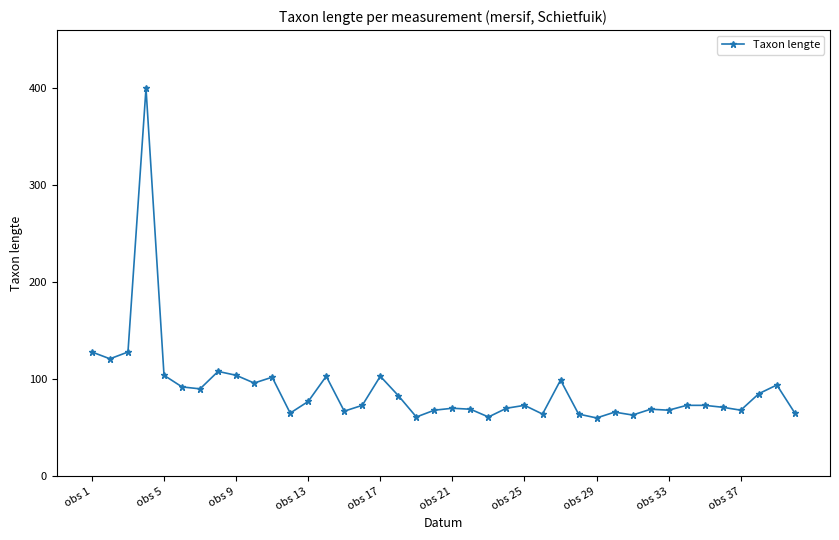

What is the smallest value displayed?

60